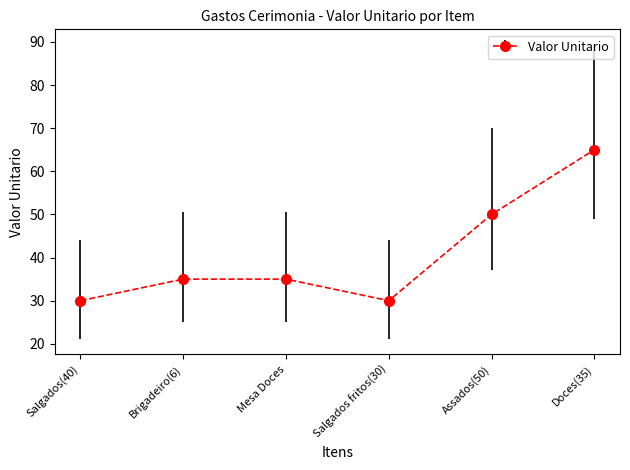

Where is the data nearest to the value 47?

Assados(50)